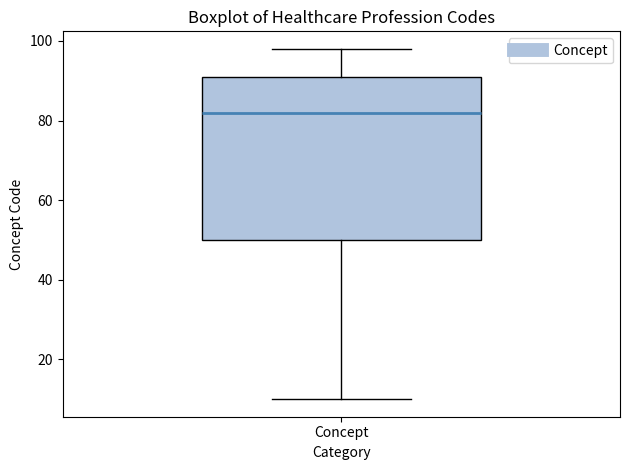

Where does the median line of the box for Concept sit on the y-axis? The values are not printed on the chart, so give them approximately, as read against the axis.

82